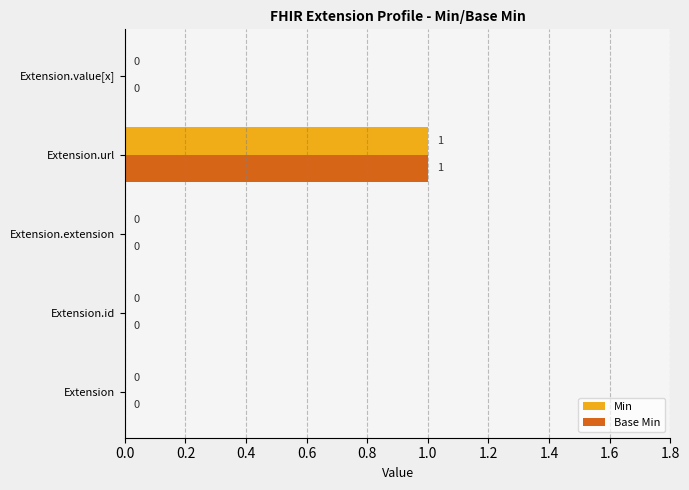

How many Min values are between 0 and 1?

5